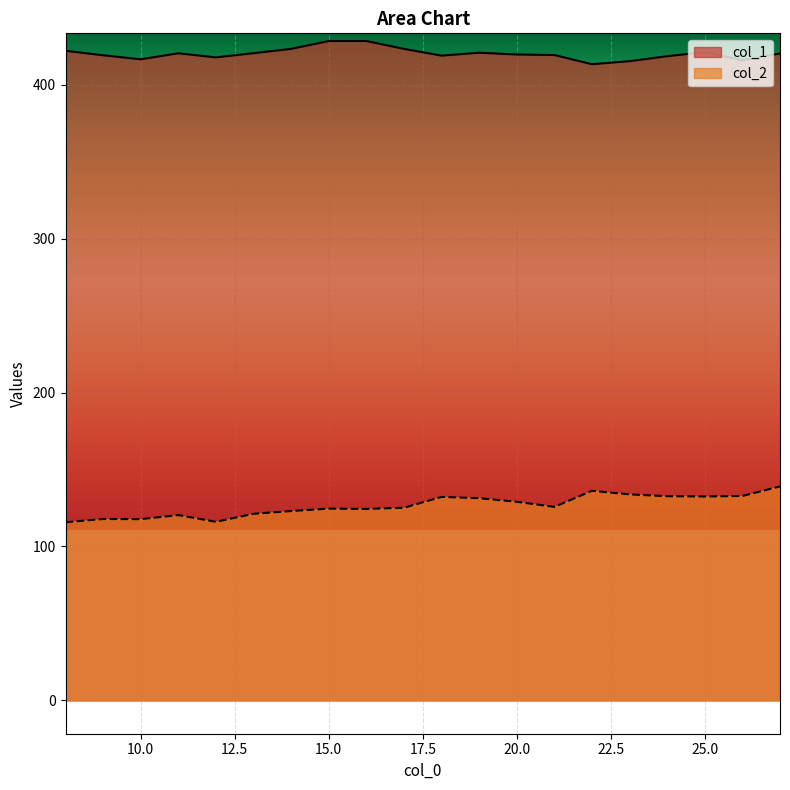

True or false: col_2 and col_1 intersect in this chart.

False